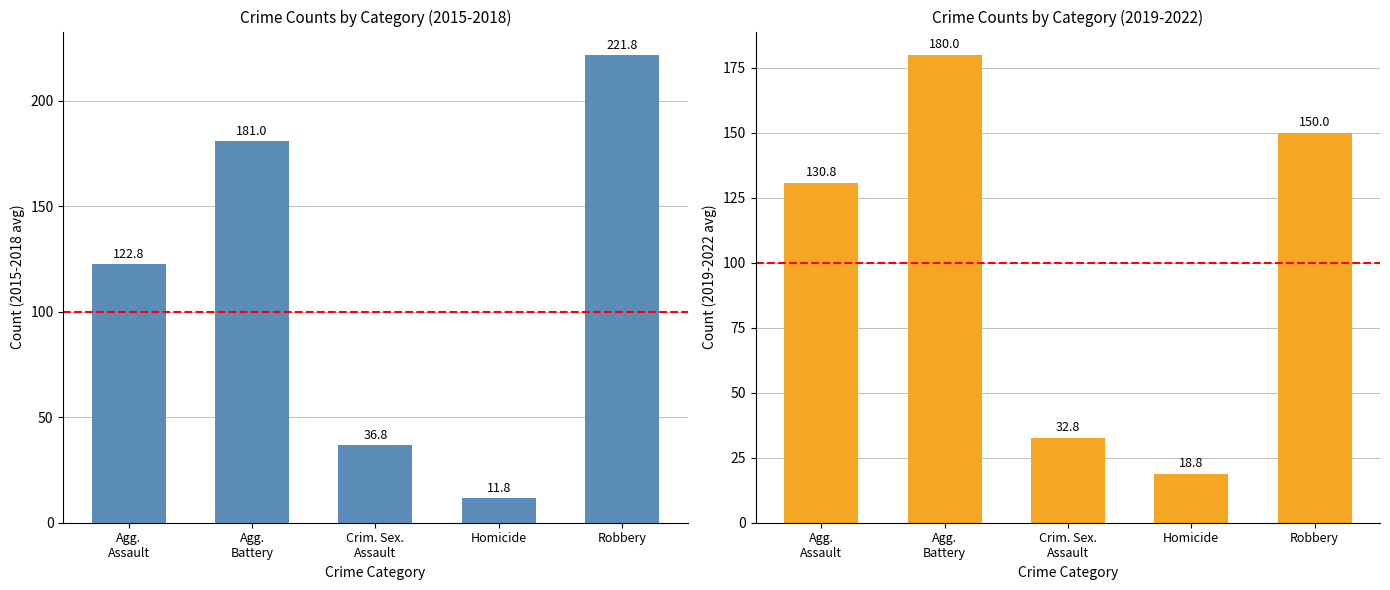

What is the value of the 2019-2022 avg bar at the 5th from the left?

150.0